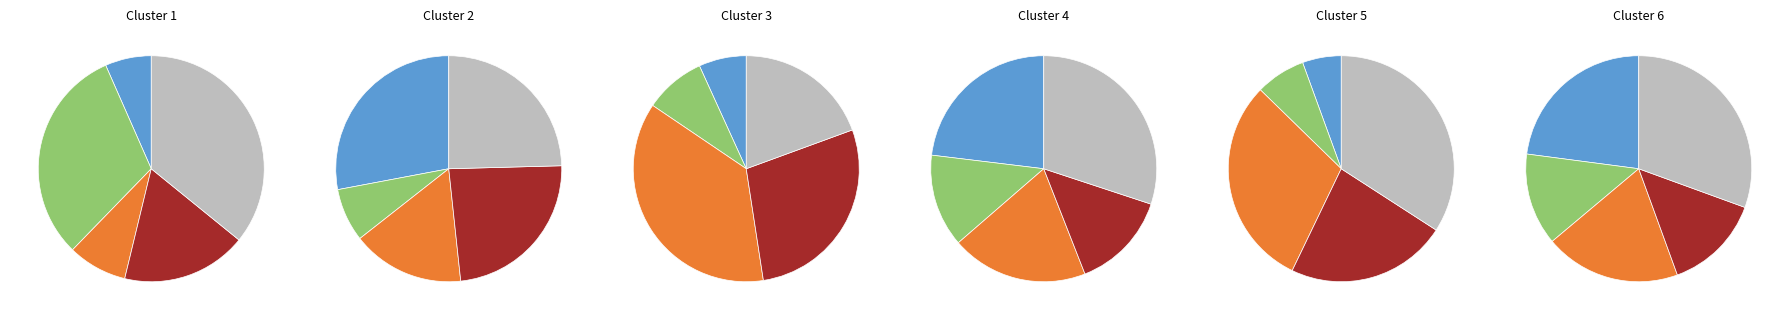

Is Row 9 the majority of the pie?

No